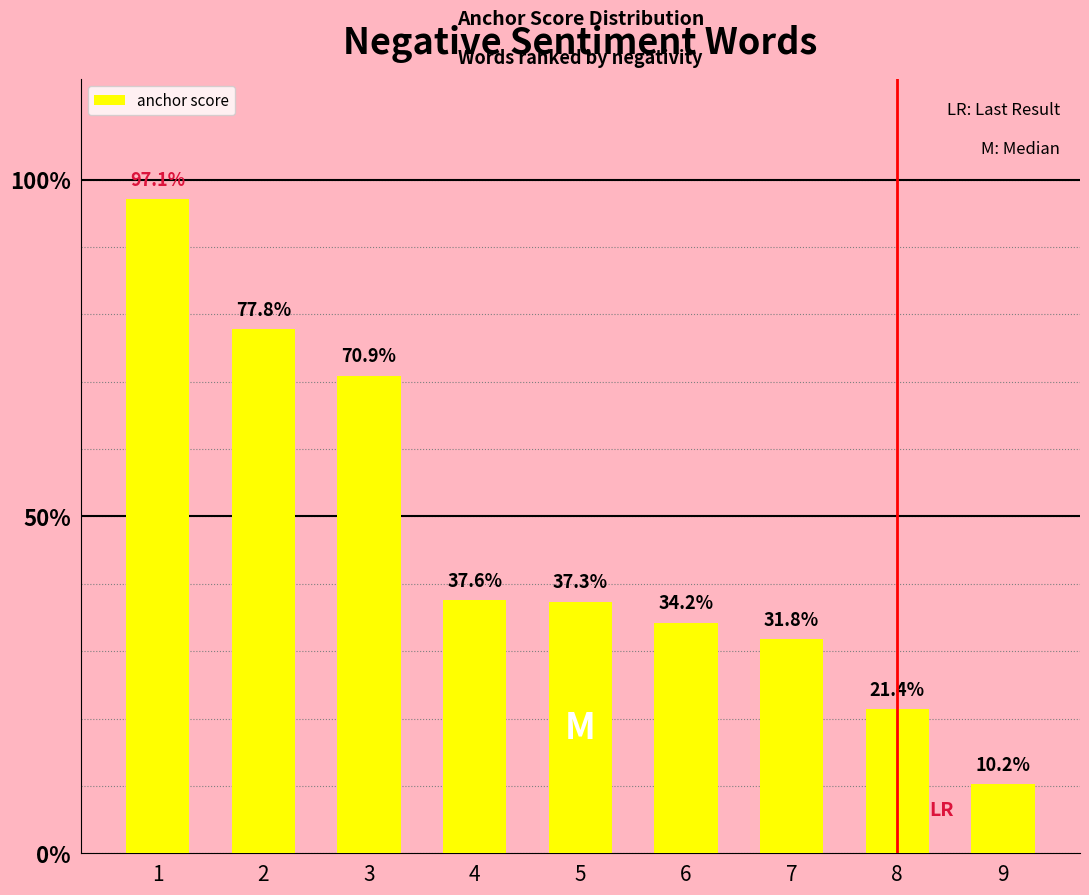

Reading left to right, what are all the values shown in this chart?

1.0	0.8	0.7	0.4	0.4	0.3	0.3	0.2	0.1